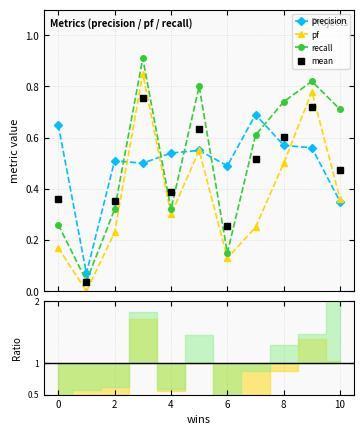

True or false: precision has more than 2 points higher than both neighbors.

True